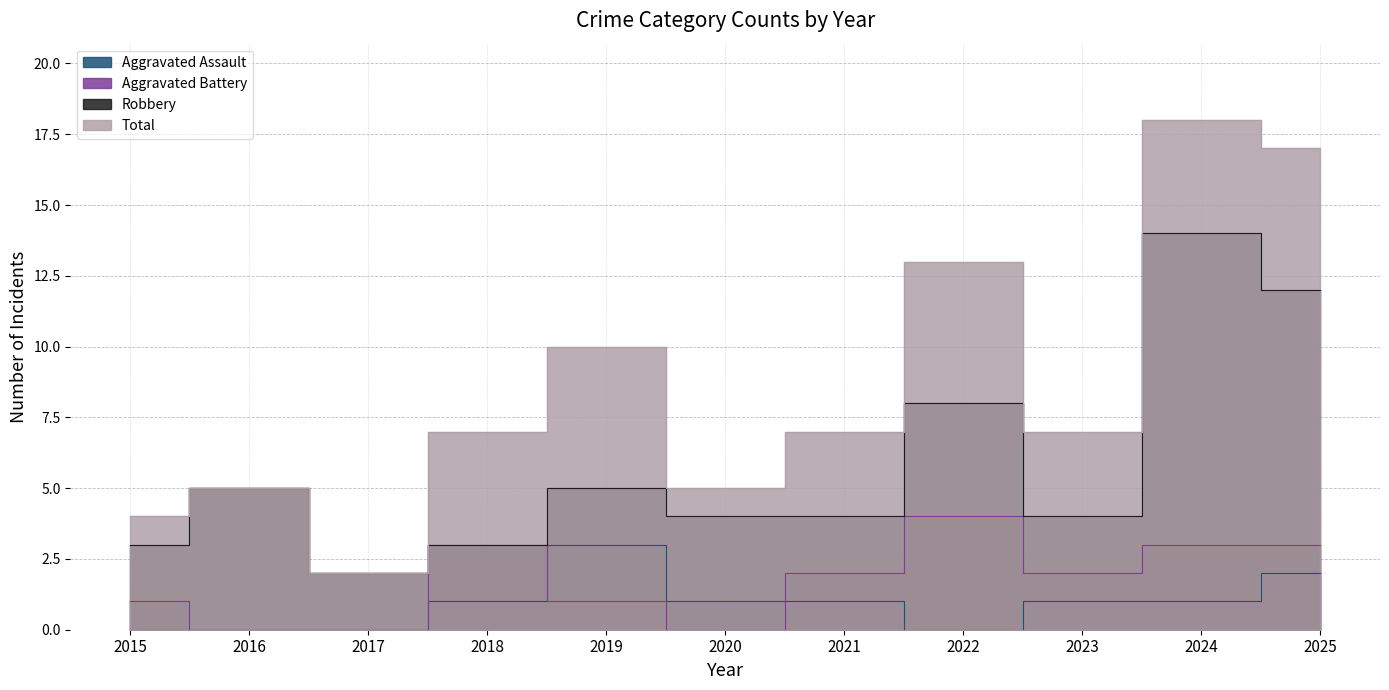

True or false: Total and Robbery cross at least once.

False